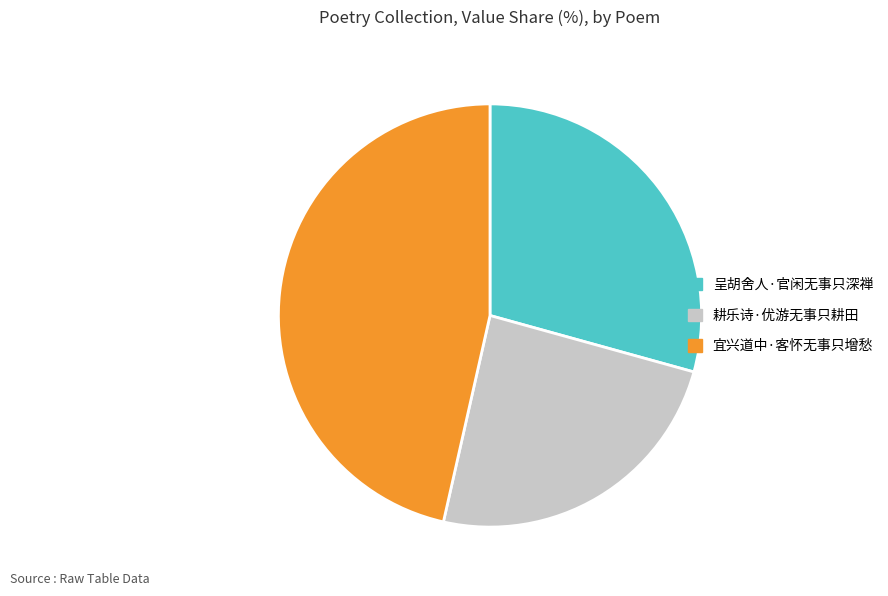

Do 呈胡舍人·官闲无事只深禅 and 耕乐诗·优游无事只耕田 together represent more than half of the pie?

Yes